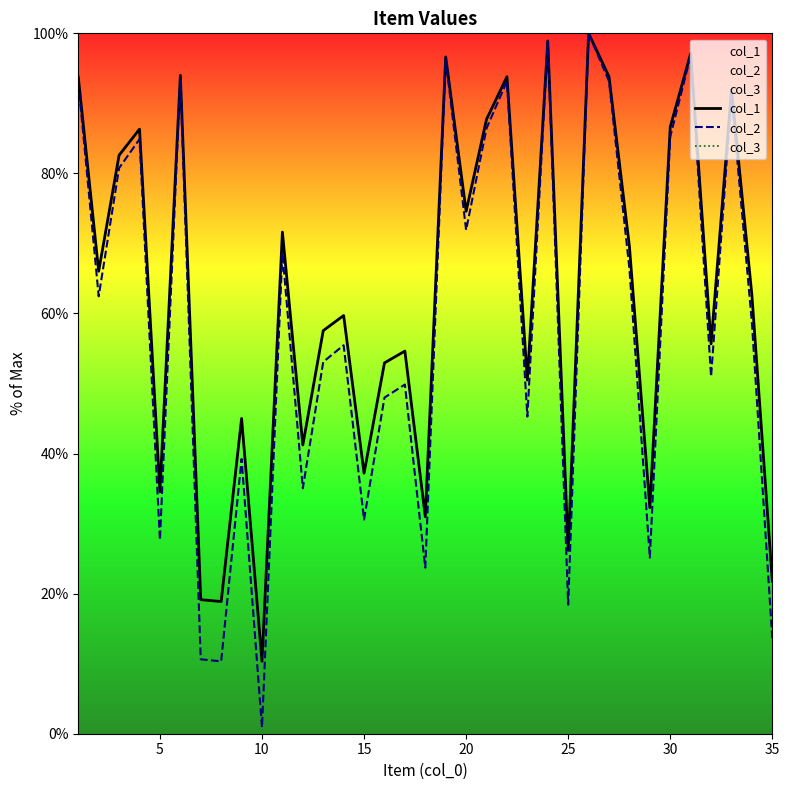

True or false: col_1 and col_3 cross at least once.

False